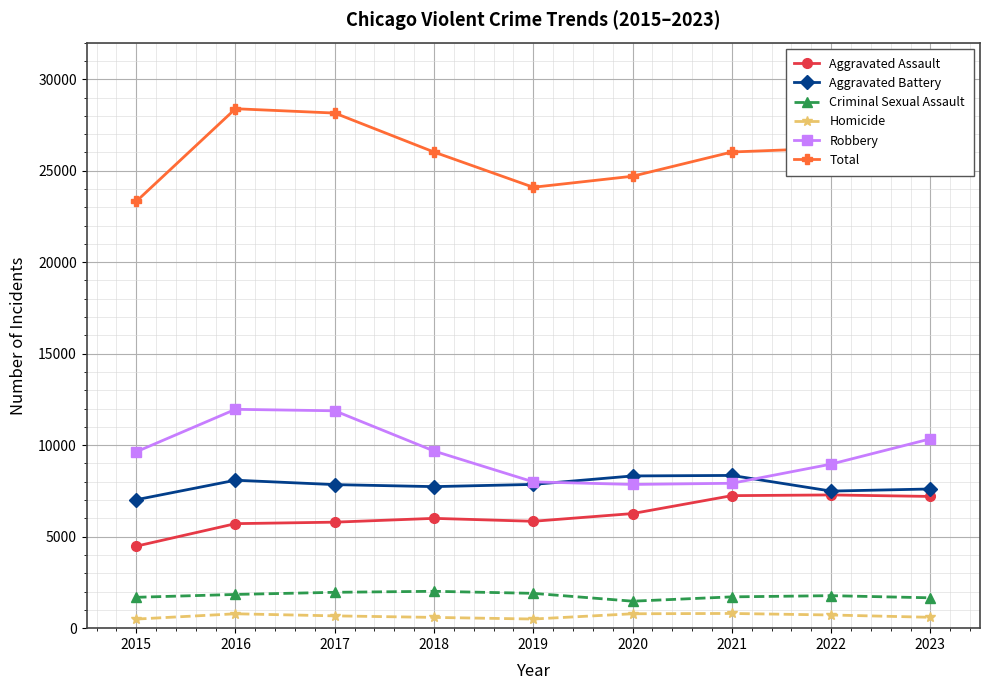

Is it true that Criminal Sexual Assault equals 2015 at 2018?

True